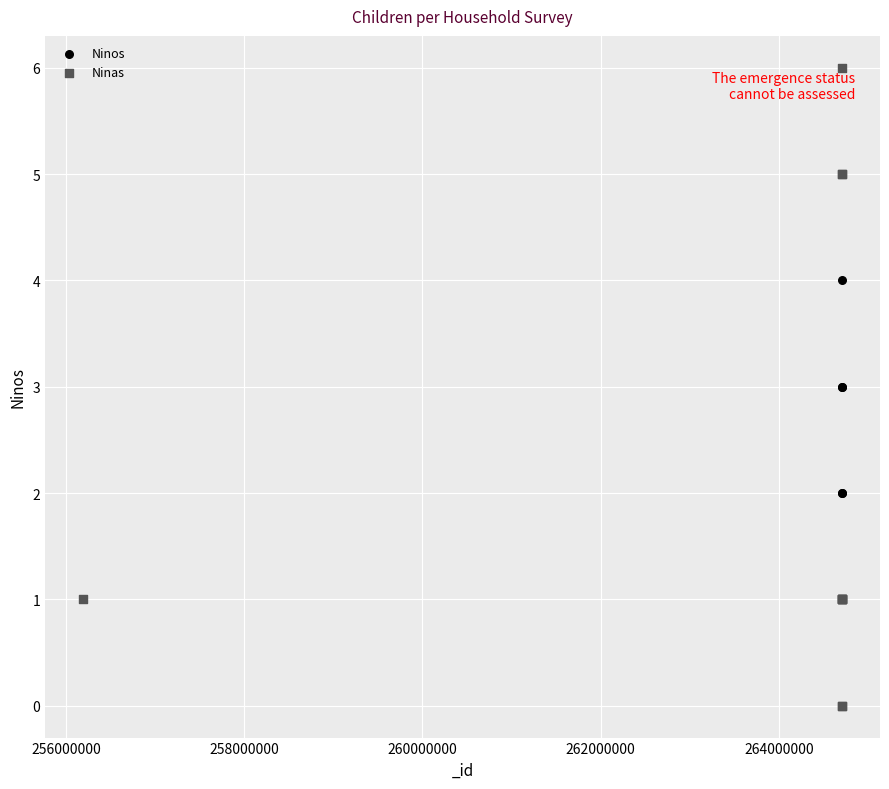

What are all the series names shown in the legend?

Ninos, Ninas